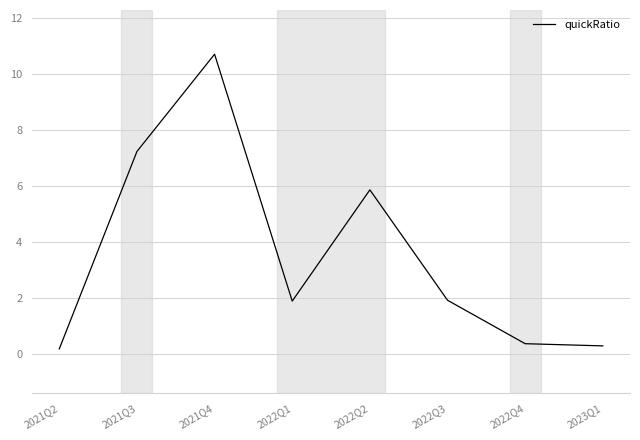

Which has a higher value, 2022Q3 or 2022Q4?

2022Q3